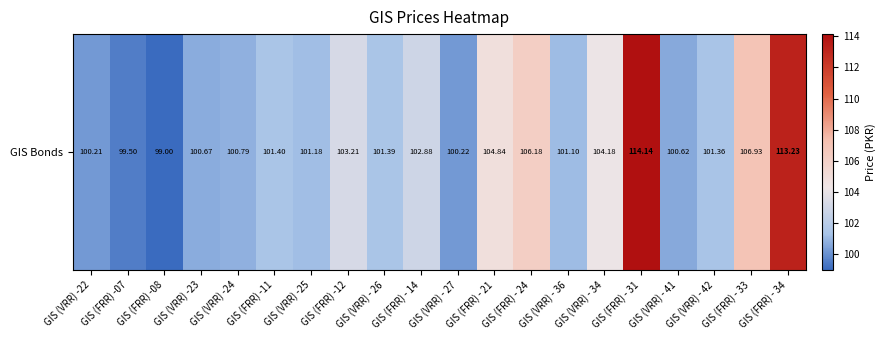

Between GIS (VRR) - 34 and GIS (FRR) - 21, which is larger?

GIS (FRR) - 21